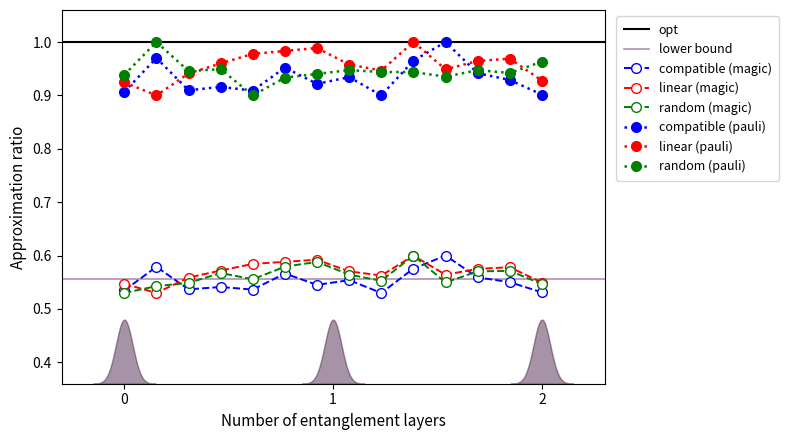

True or false: compatible (pauli) has more than 2 points higher than both neighbors.

True